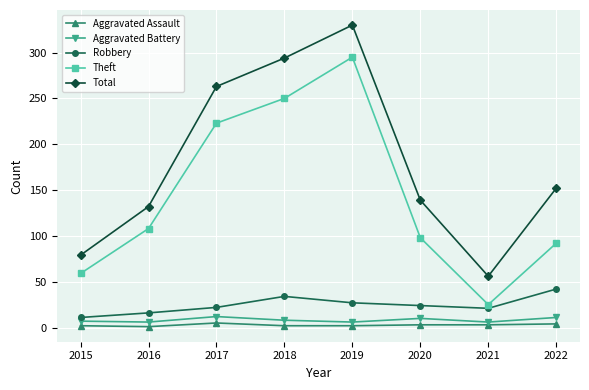

At which label is Total closest to 193?

2022